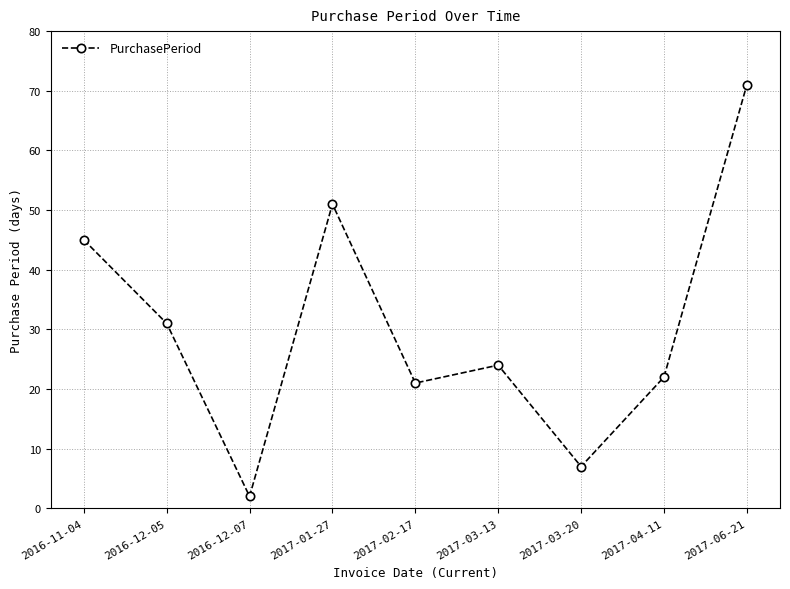

List the labels in order of value, smallest first.

2016-12-07, 2017-03-20, 2017-02-17, 2017-04-11, 2017-03-13, 2016-12-05, 2016-11-04, 2017-01-27, 2017-06-21